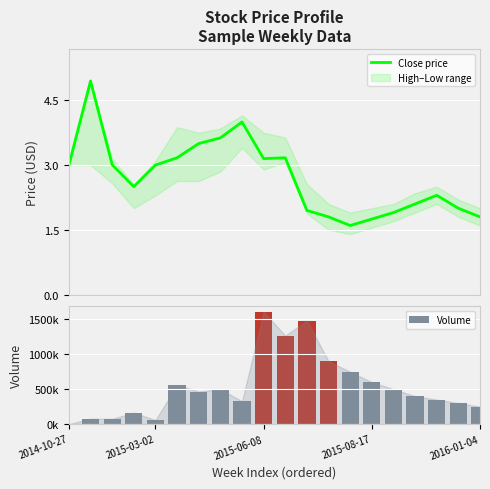

What is the label of the 5th bar from the right?

15